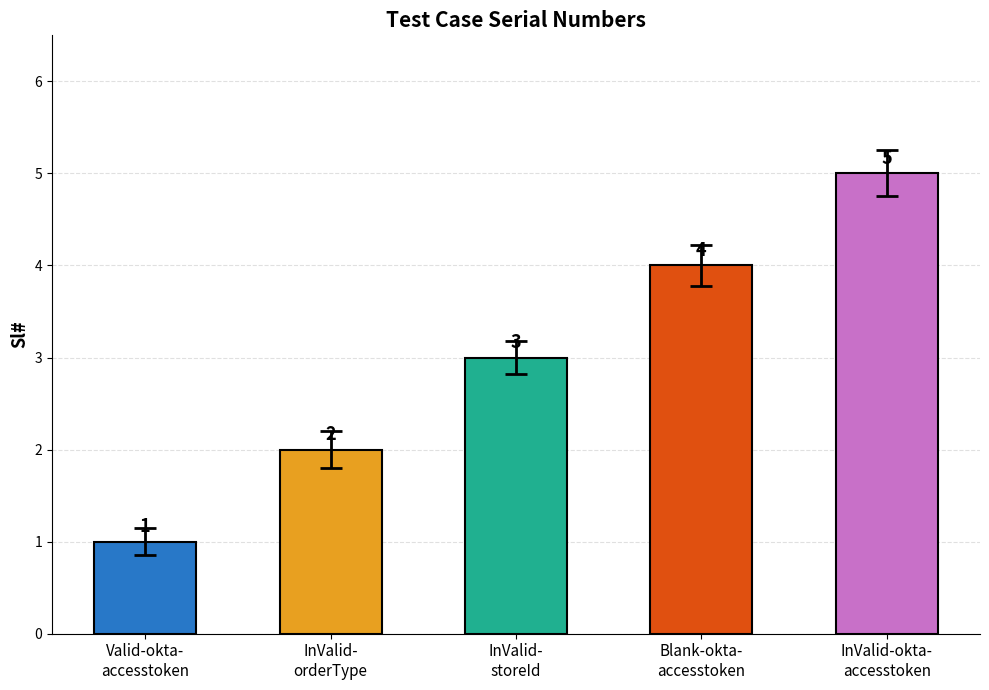

What is the difference between the maximum and minimum values?

4